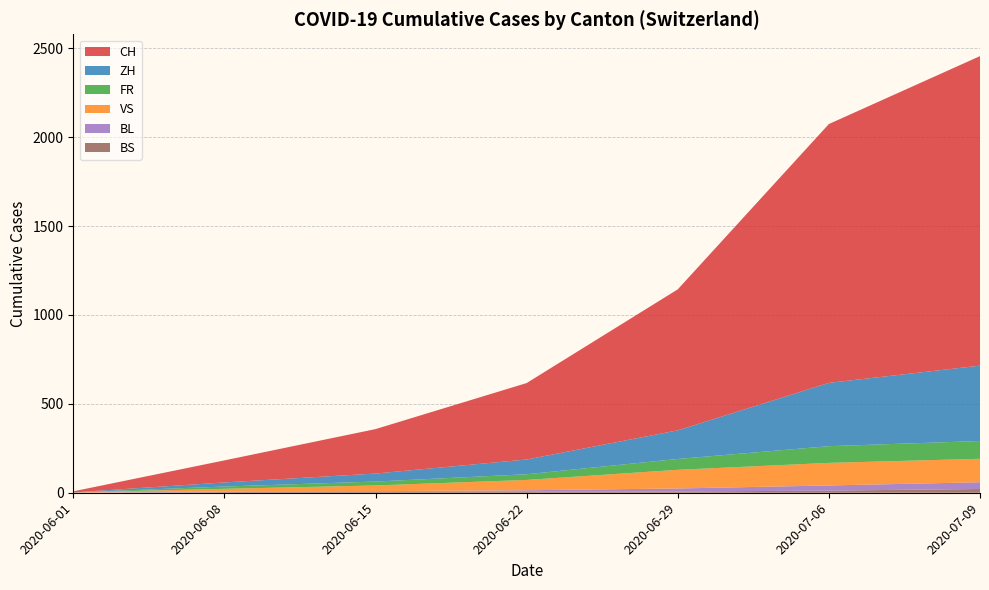

At which category is the sum across all series the highest?

2020-07-09